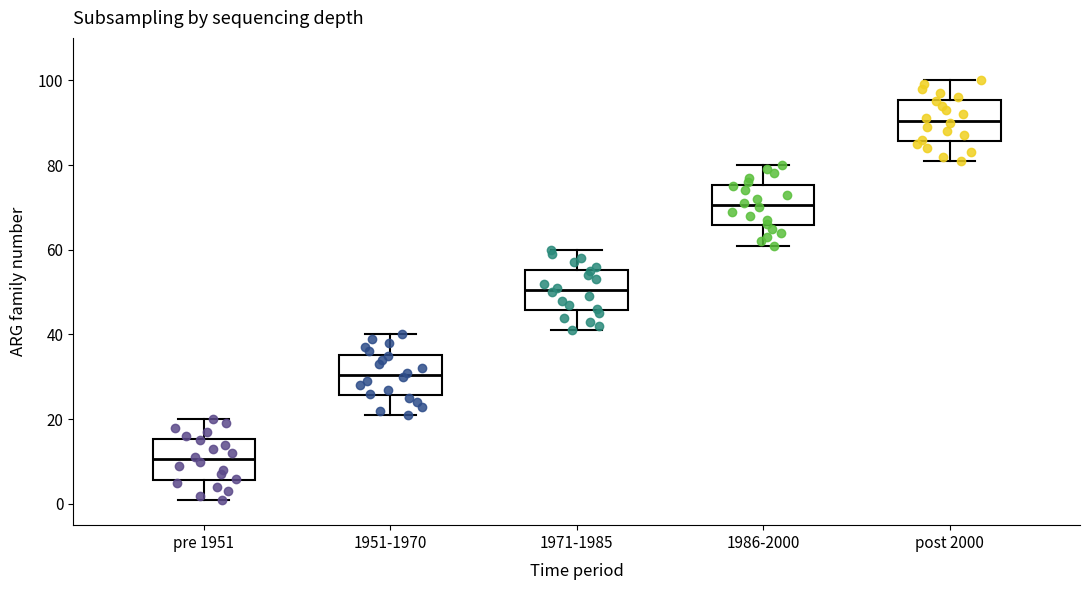

Which box has the lowest median line?

pre 1951